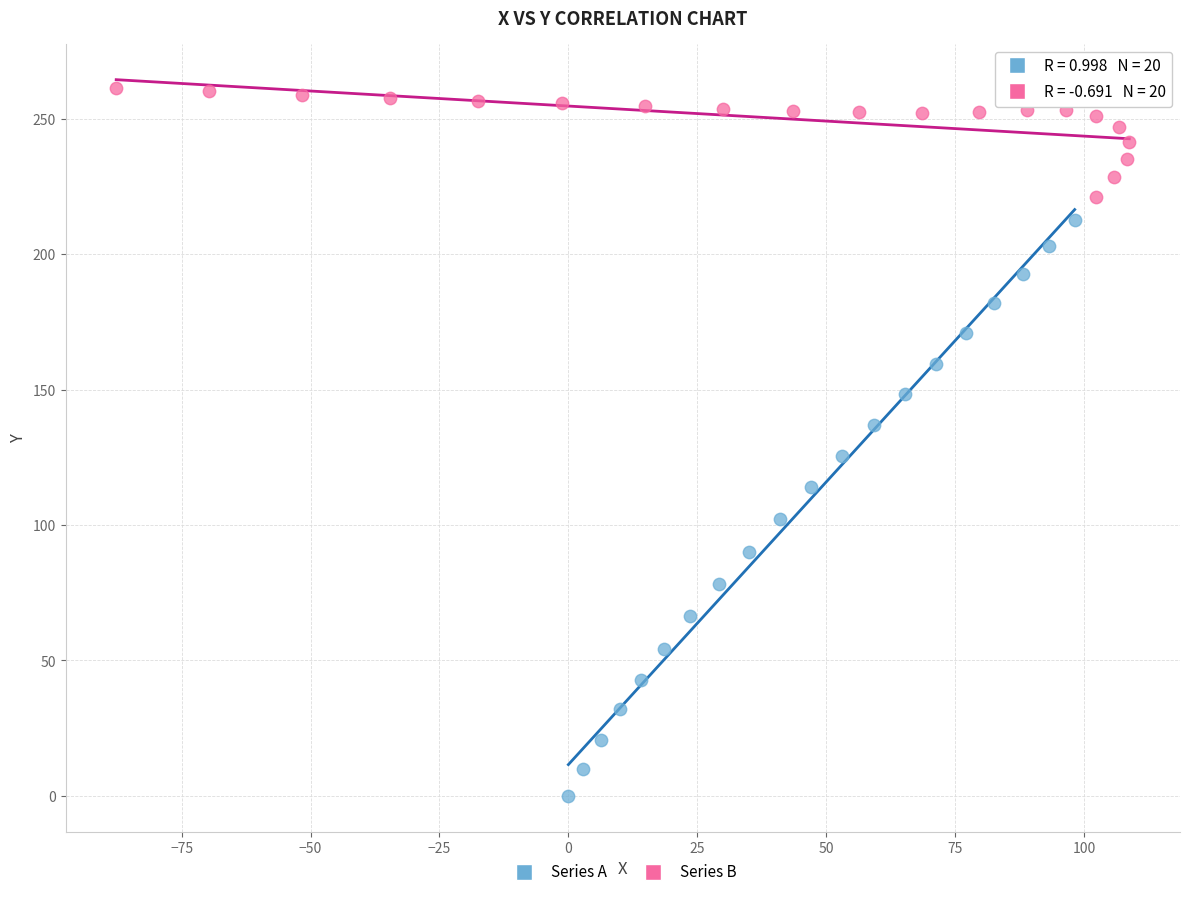

Which series contains the highest Y value?

Series B